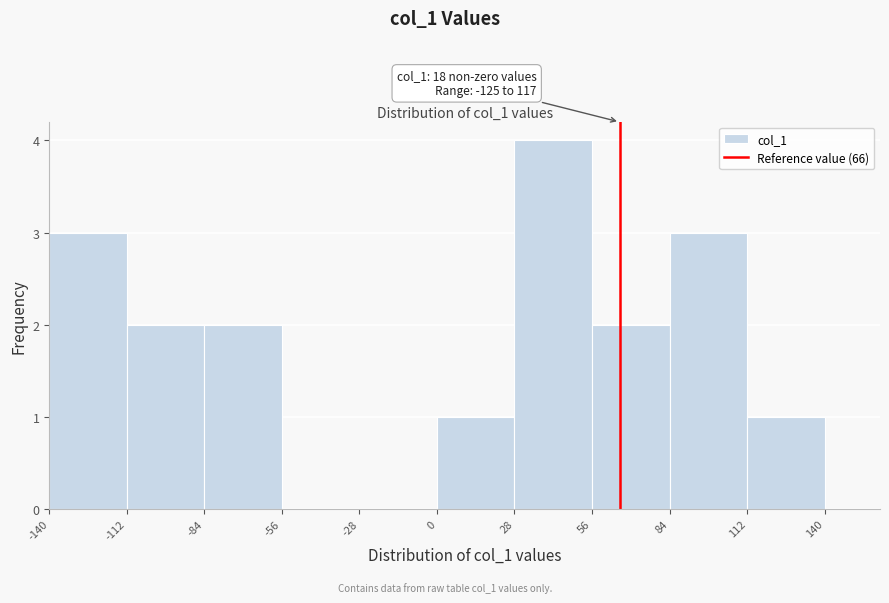

Over which range of the x-axis is the bar tallest?

28 to 56